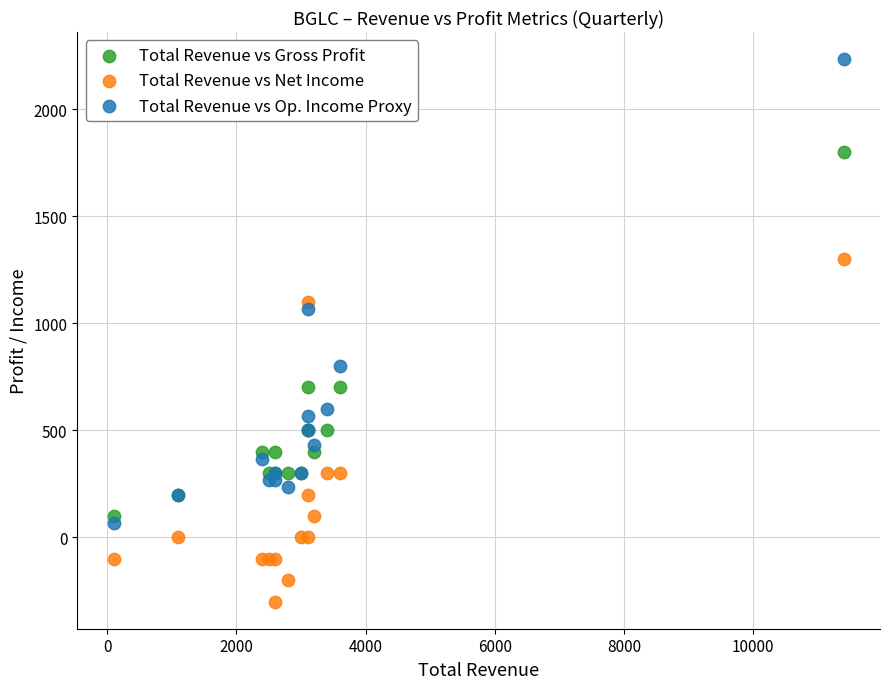

Across all series, what Y value is closest to 966?

1066